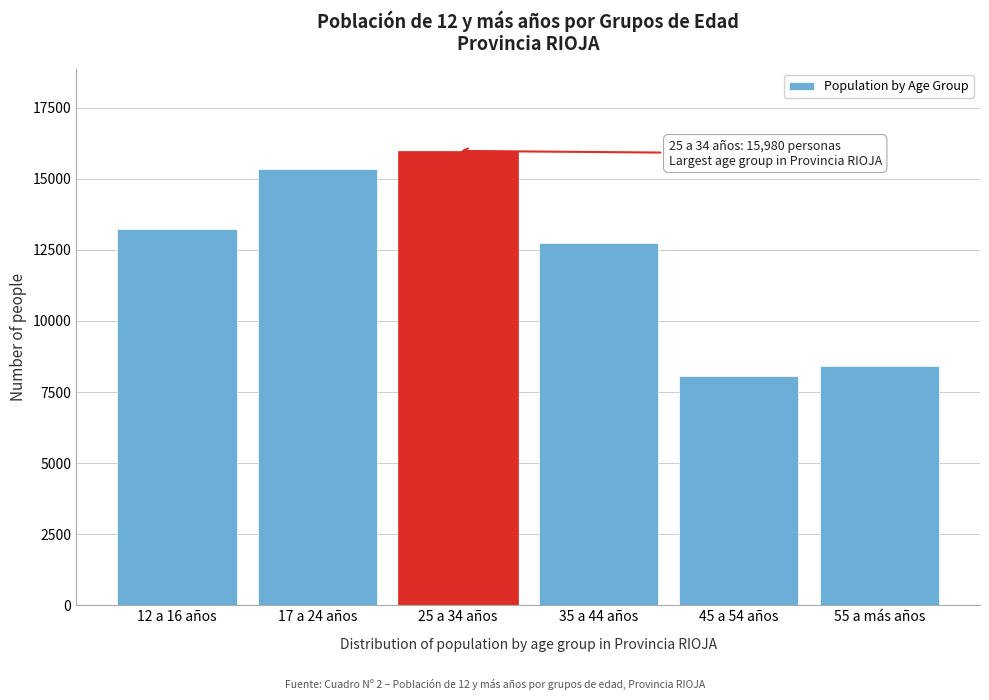

Reading left to right, what are all the values shown in this chart?

12 a 16 años=13233	17 a 24 años=15339	25 a 34 años=15980	35 a 44 años=12746	45 a 54 años=8078	55 a más años=8413